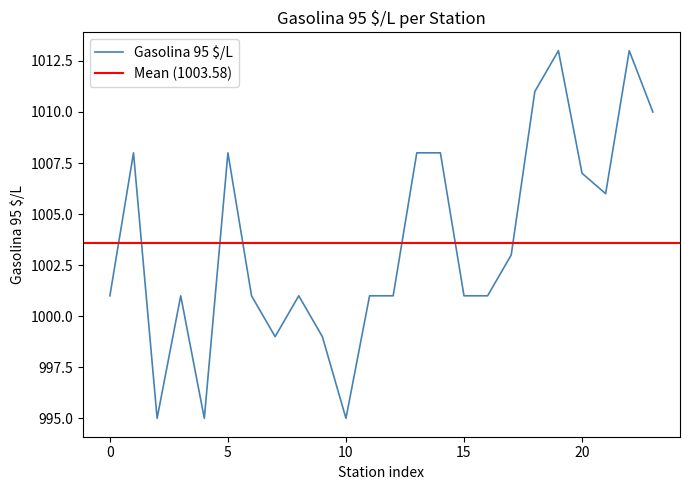

True or false: the data shows 418 at pe110103.

False